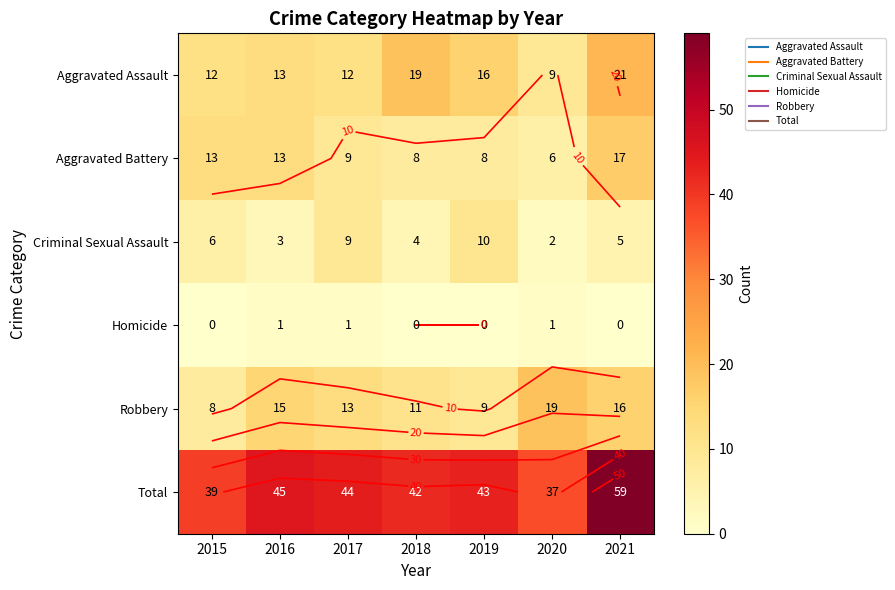

At how many categories does at least one series exceed 53?

1